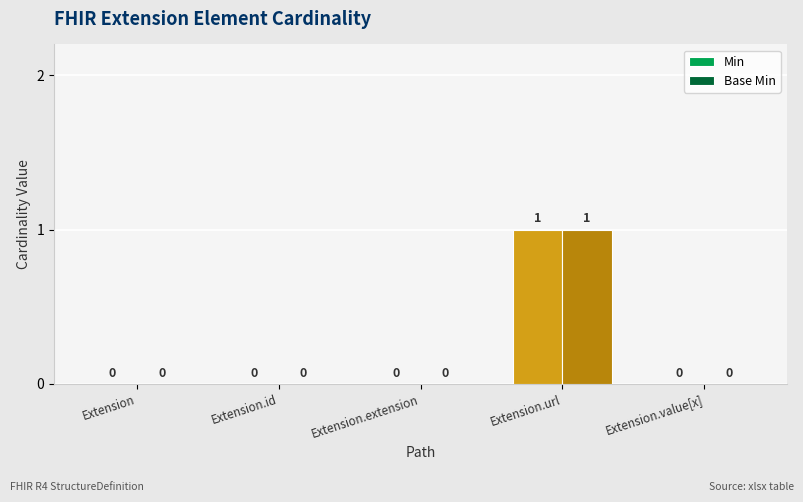

How many groups of bars are there?

5